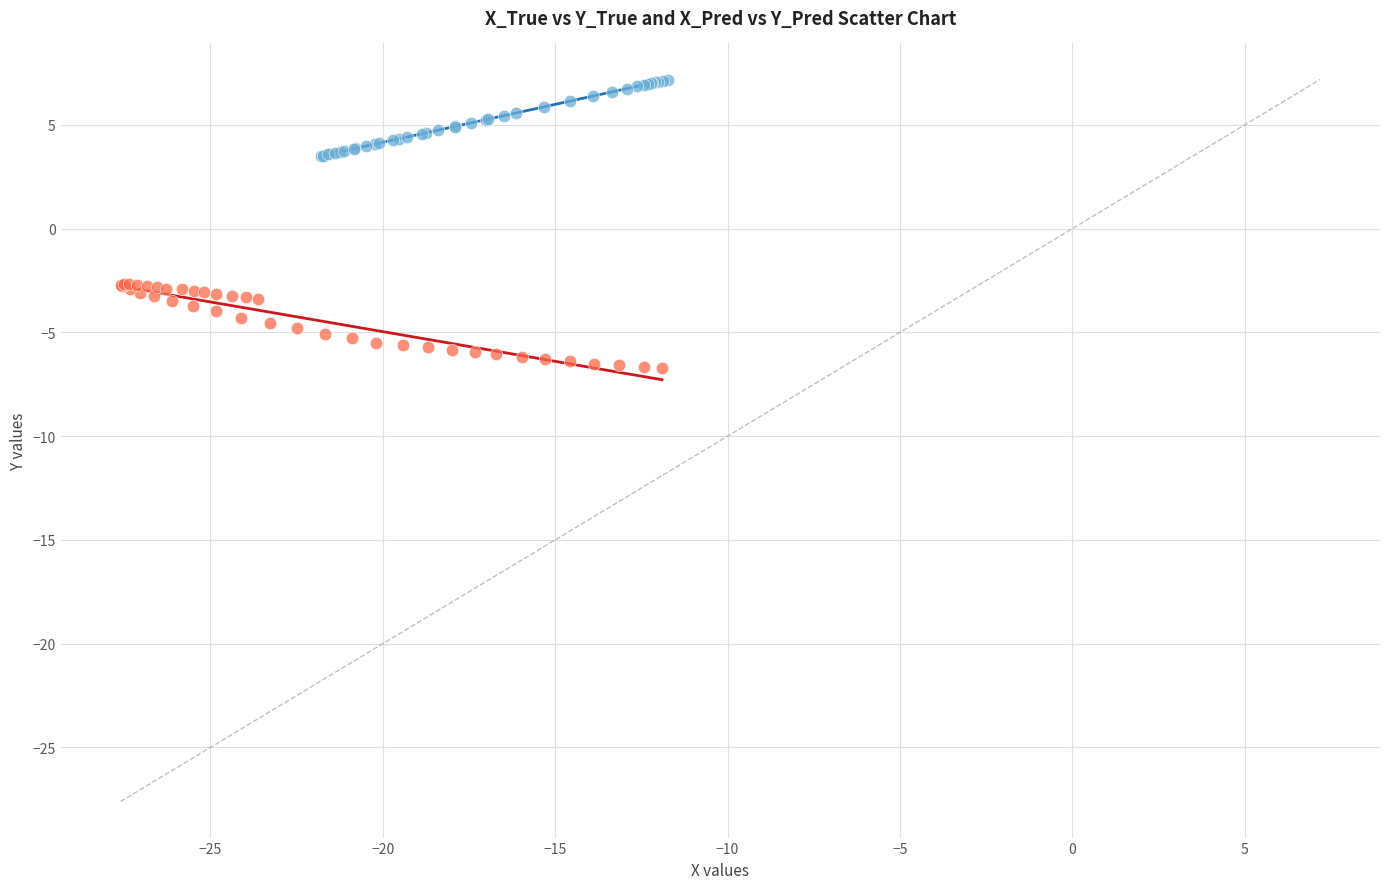

Which series reaches the minimum Y coordinate?

X_Pred / Y_Pred